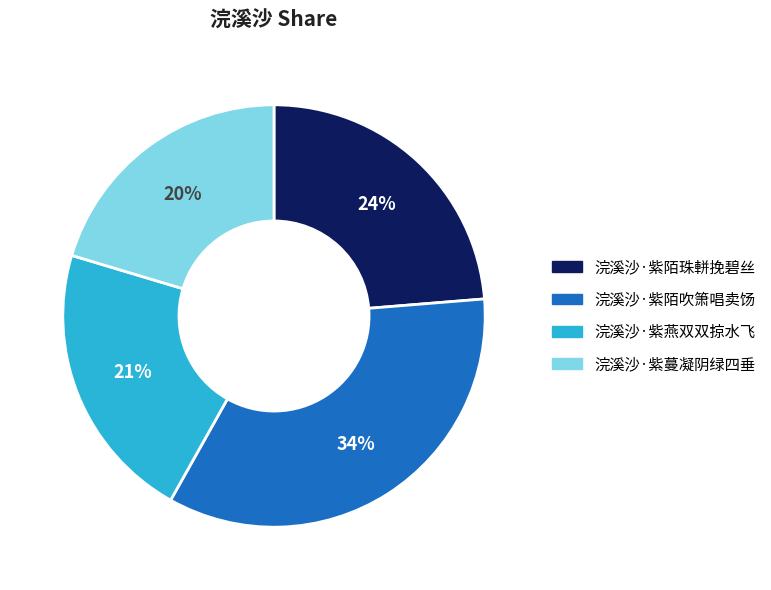

What percentage is the 浣溪沙·紫燕双双掠水飞 slice, to the nearest percent?

21%